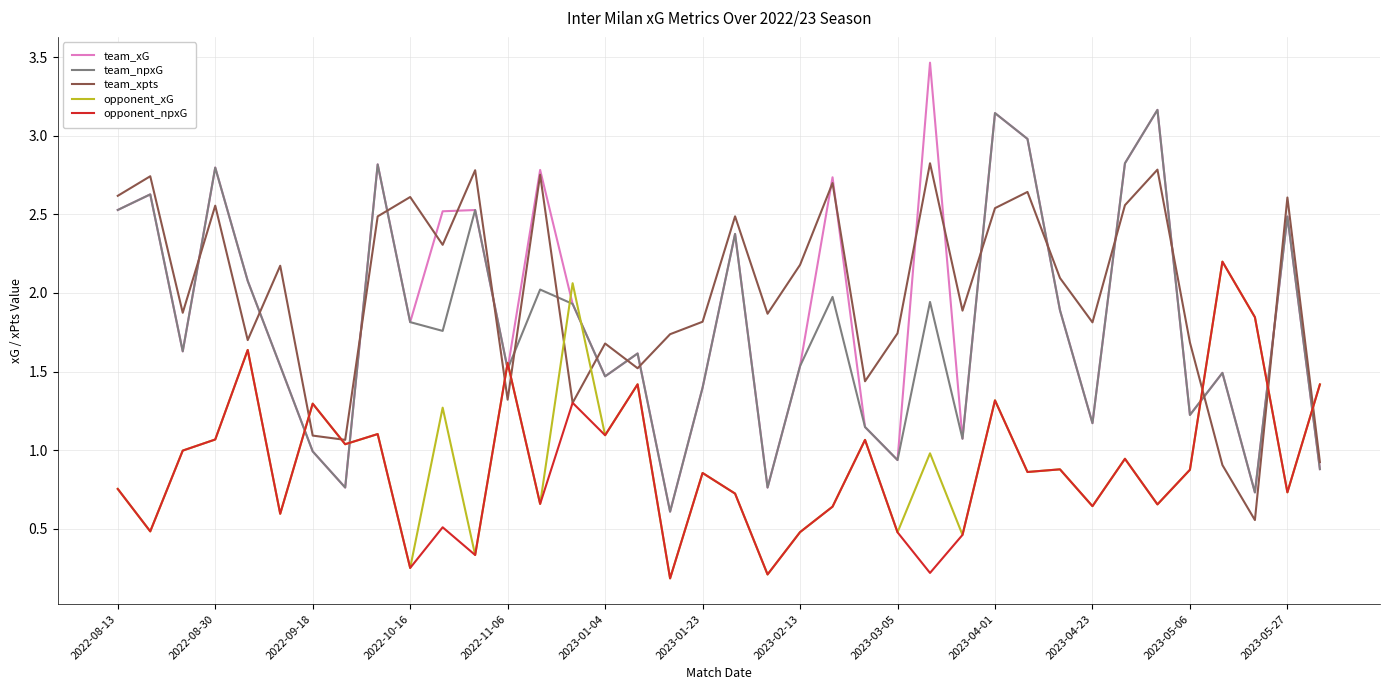

How many lines are shown in the chart?

5